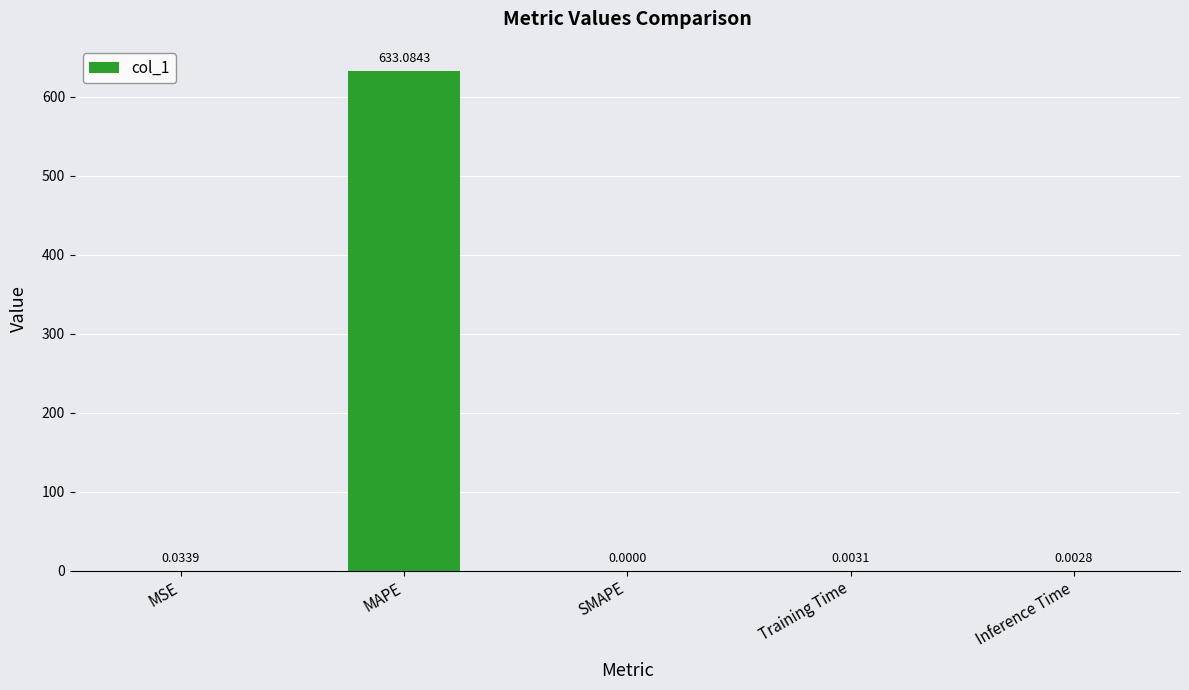

Which label corresponds to the largest value in the chart?

MAPE